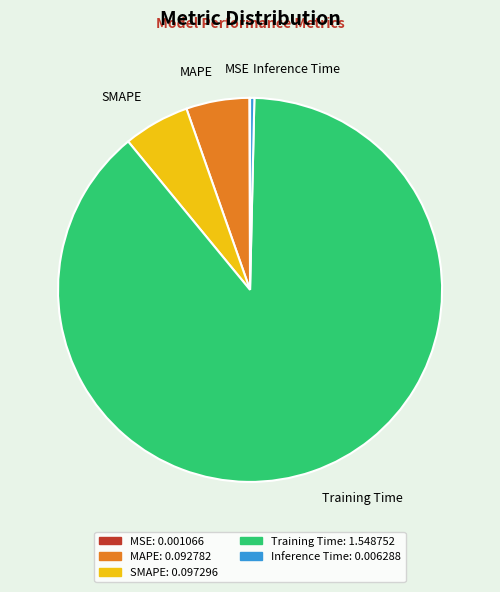

Does Inference Time represent more than half of the total?

No